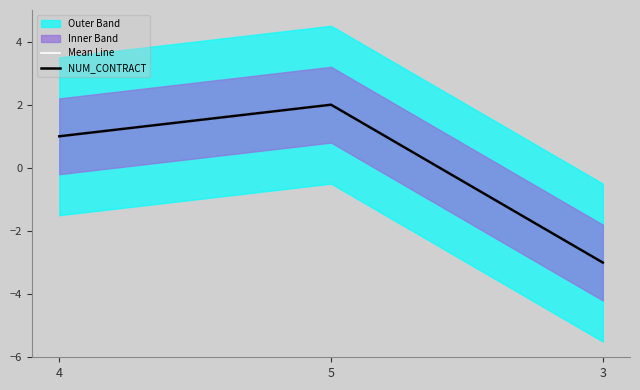

What is the value of the NUM_CONTRACT point at the 2nd from the left?

2